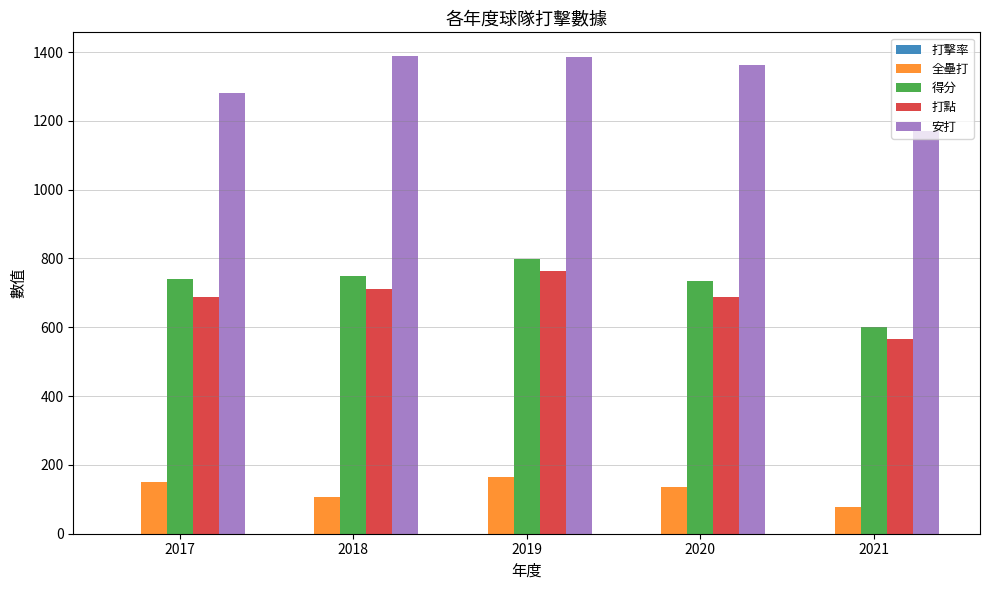

Which series has the largest total across all categories?

安打